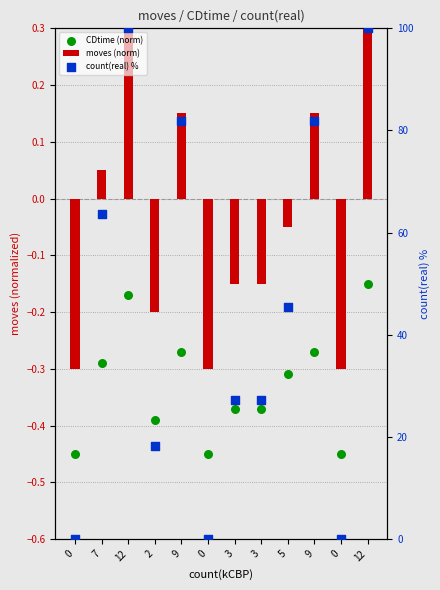

At how many categories does at least one series exceed 41?

6